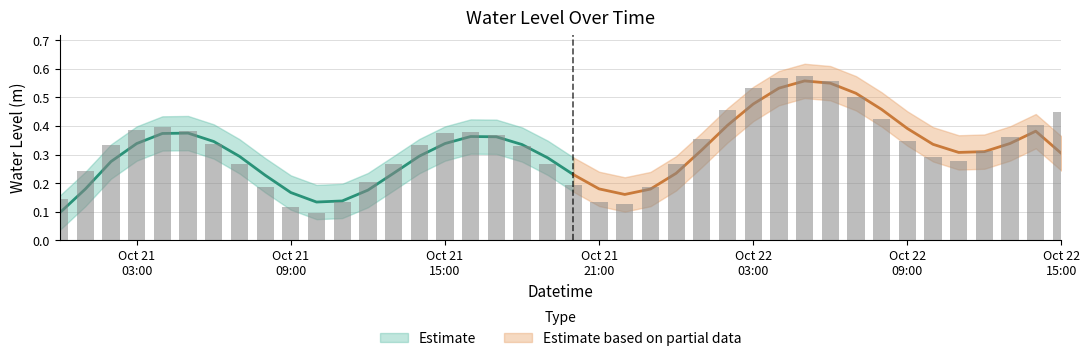

Read the value at 2024-10-22 08:00:00.

0.4